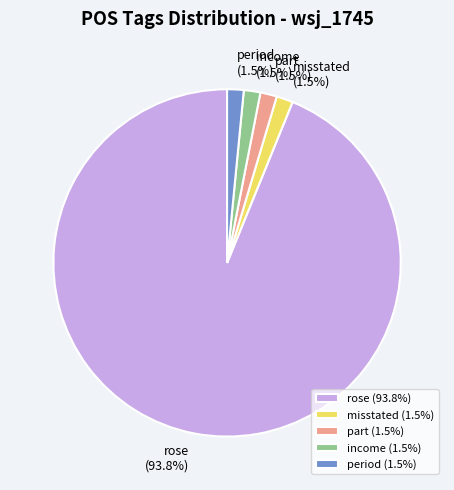

Which has a higher value, part or rose?

rose